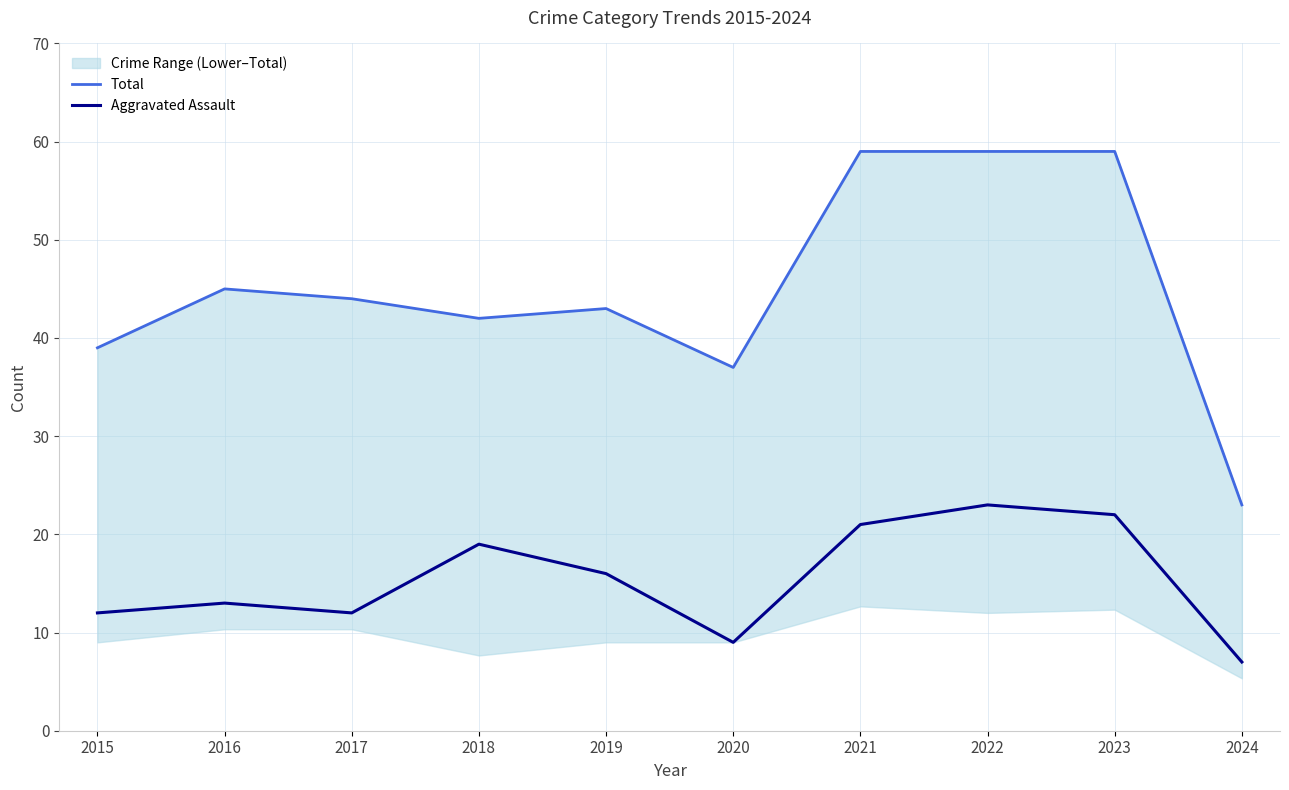

List the series in order of their peak value, lowest first.

Aggravated Assault, Total